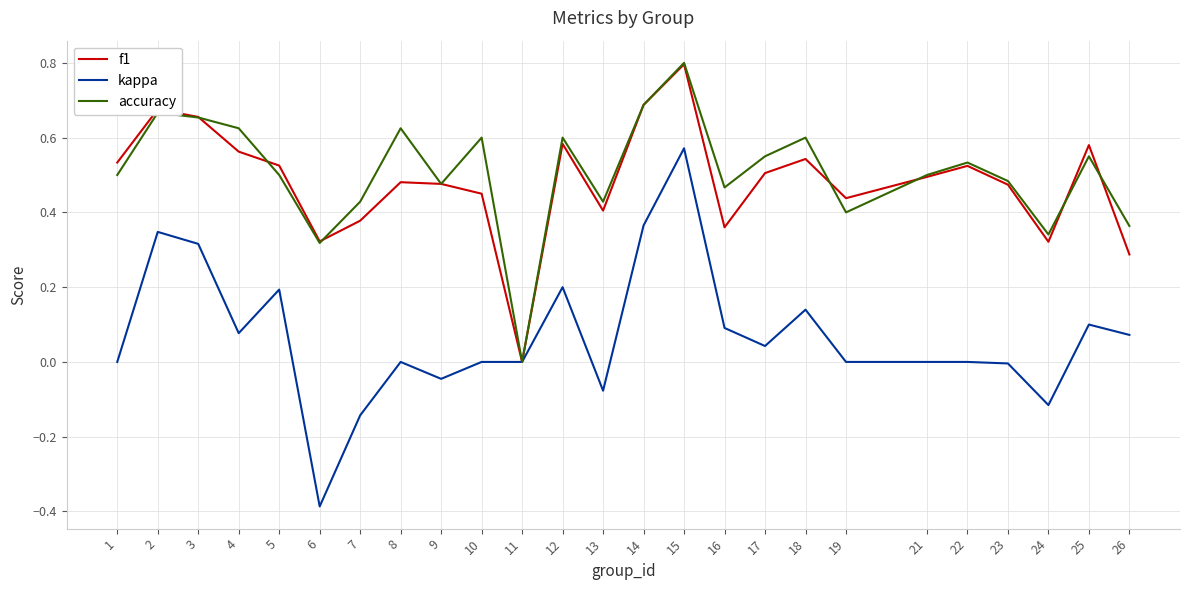

Which series has the largest total across all categories?

accuracy